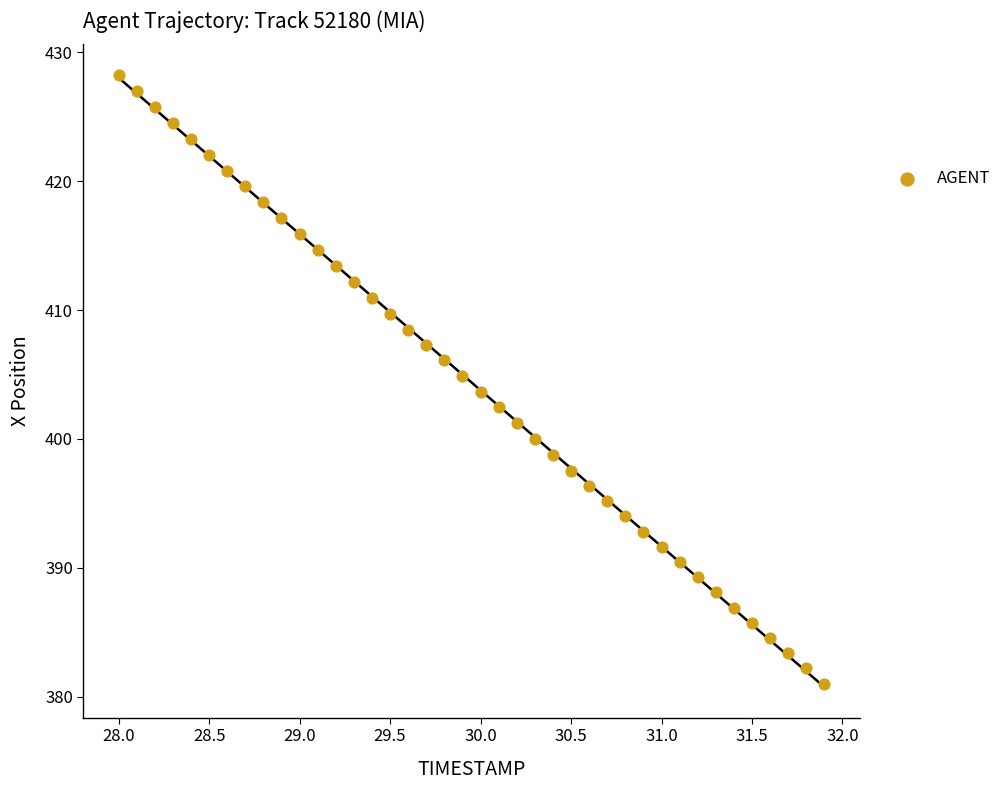

How many data points are displayed?

40